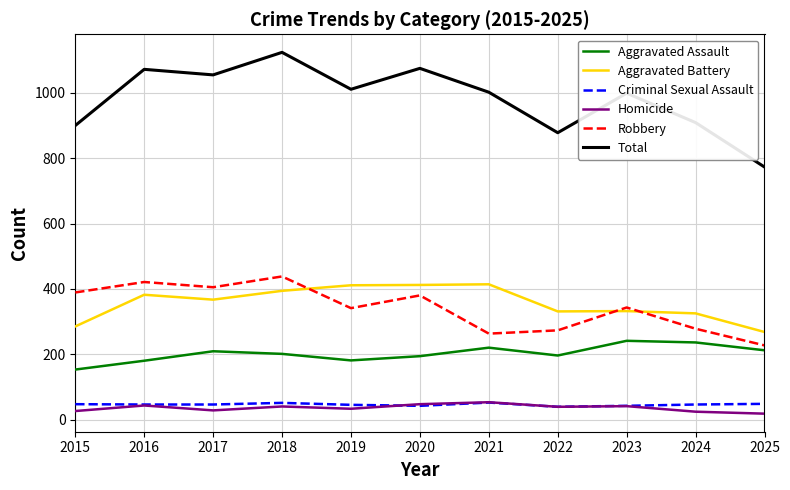

True or false: Robbery and Homicide cross at least once.

False